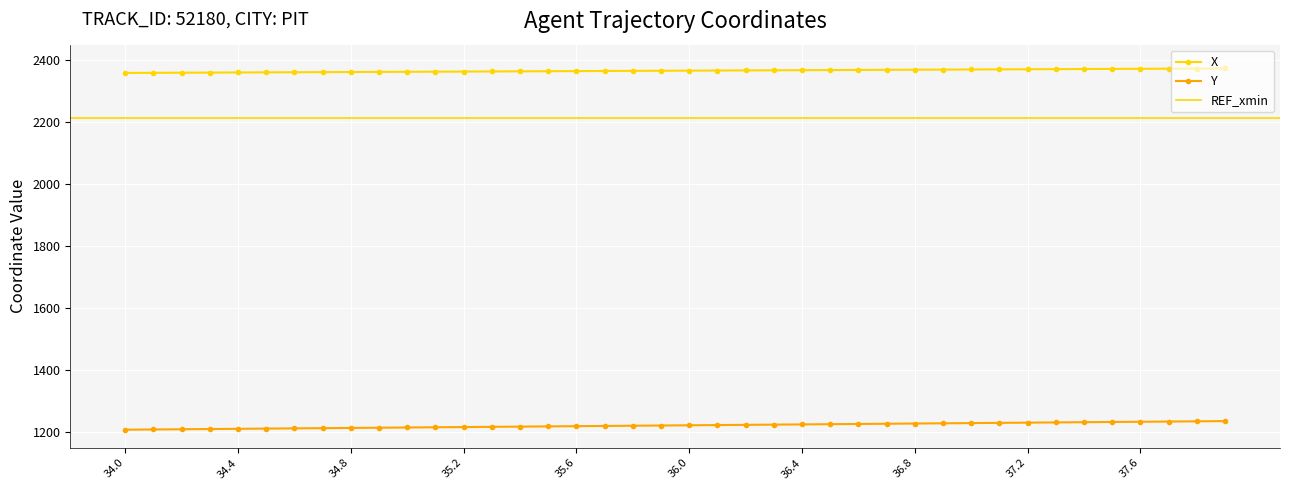

True or false: X and Y cross at least once.

False